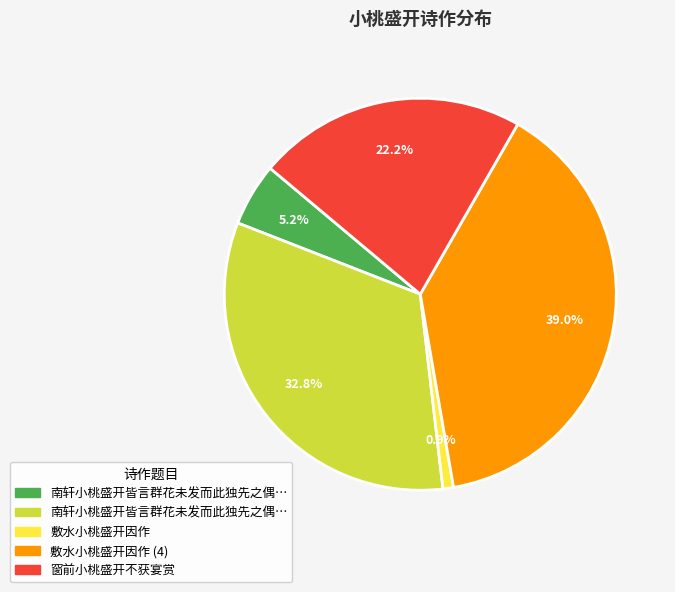

How many segments does this pie chart have?

5